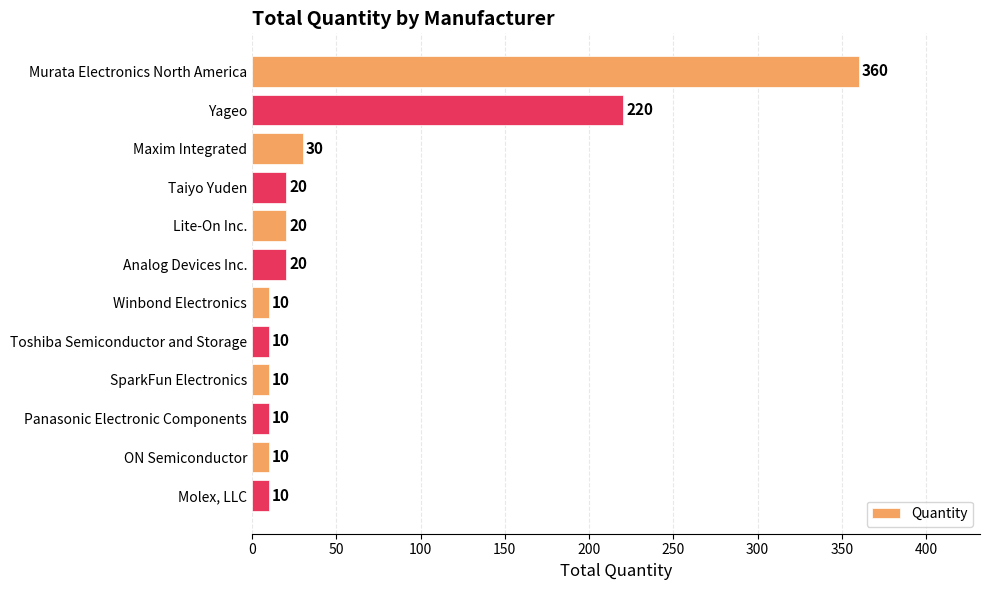

How many bars are there in total?

12